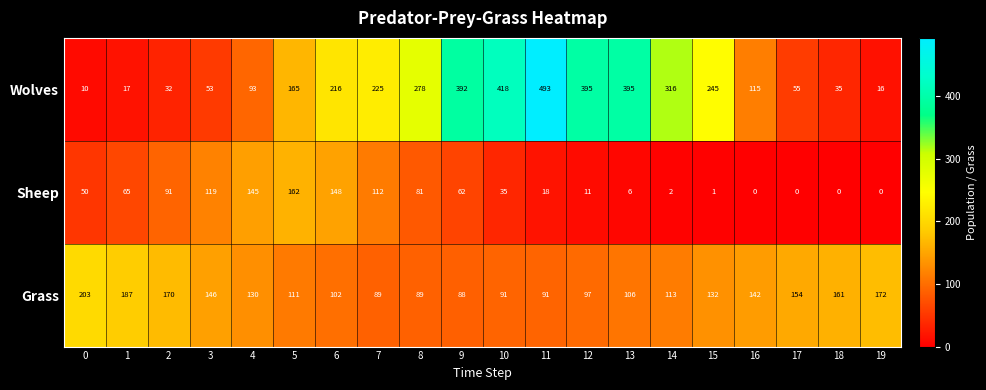

At which label is Sheep closest to 81?

8